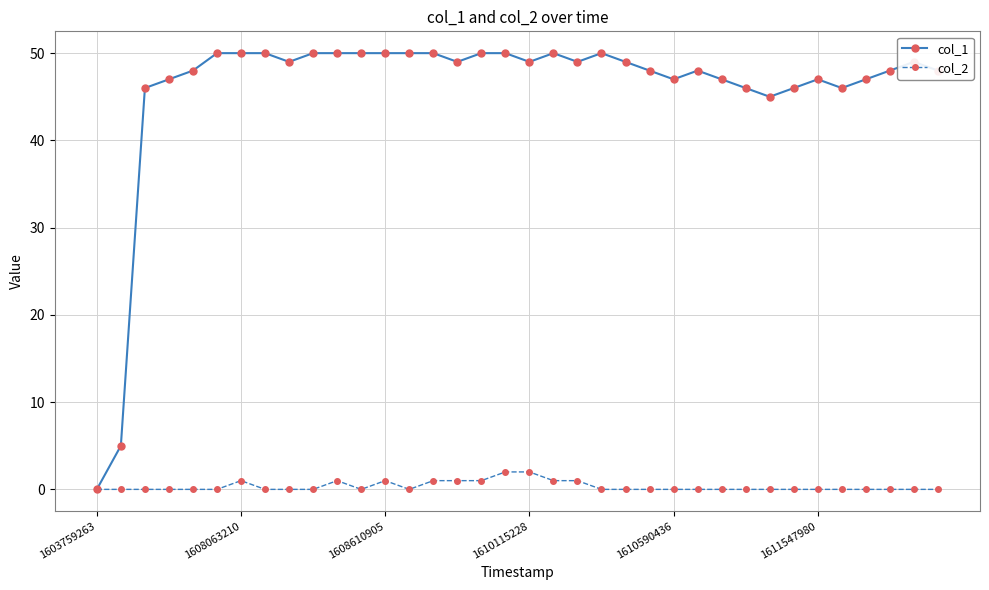

At how many categories does at least one series exceed 36?

34